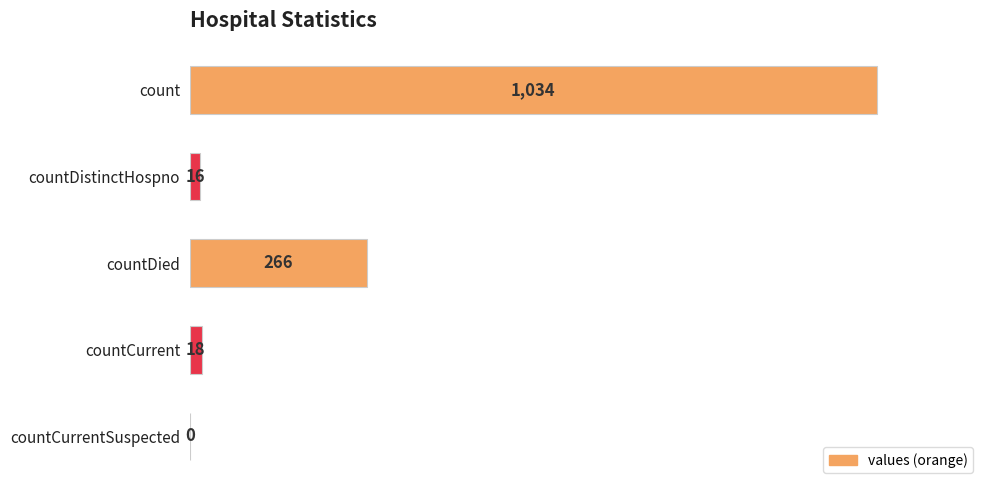

Between count and countCurrent, which is larger?

count